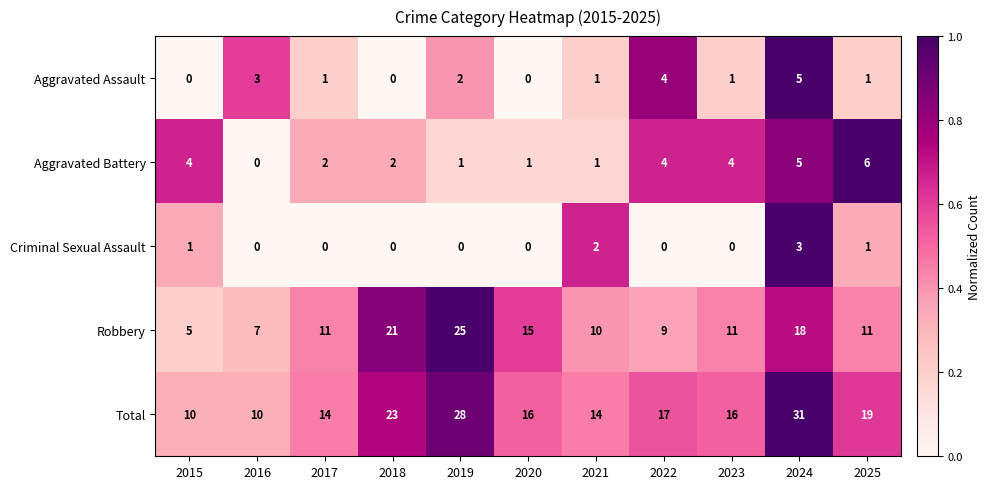

What is the difference between the maximum and minimum values in the Criminal Sexual Assault series?

3